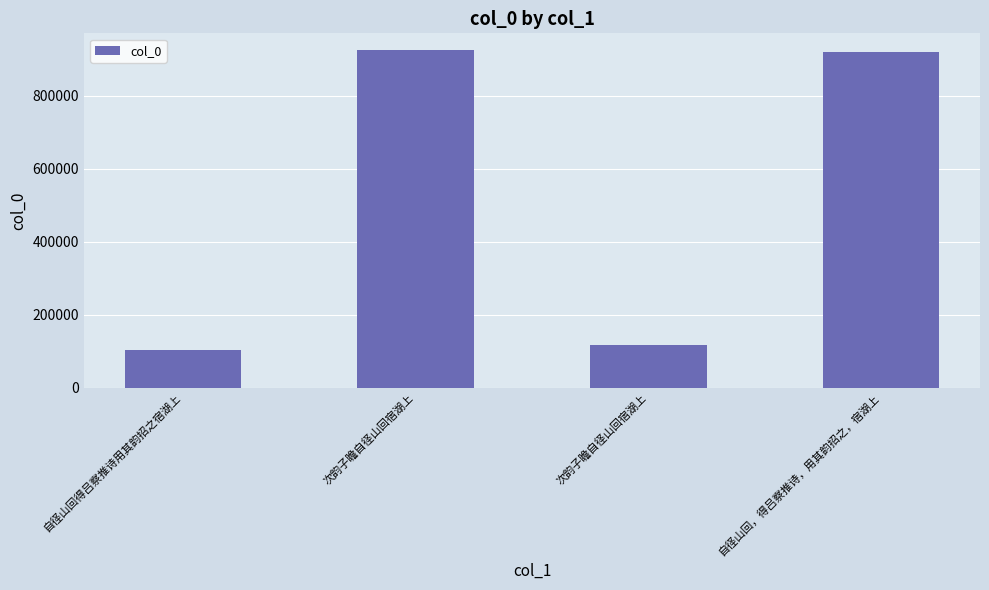

Count the number of categories in the chart.

4